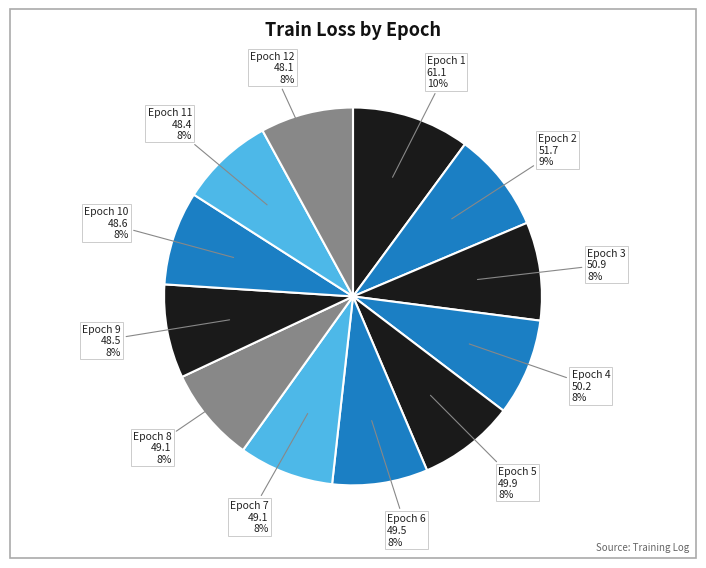

To the nearest percent, what is the average slice percentage?

8%